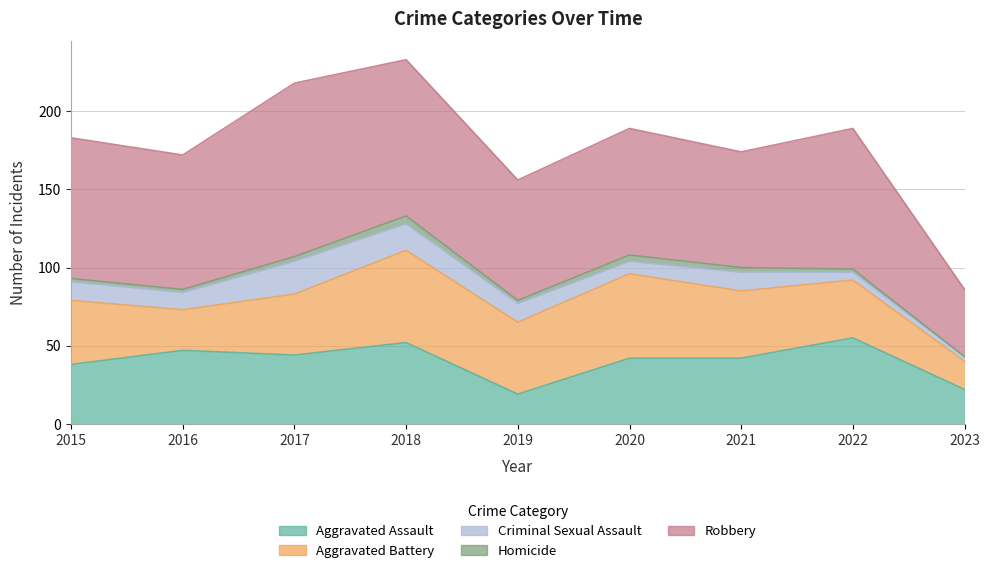

What is the difference between the Robbery values at 2022 and 2018?

10